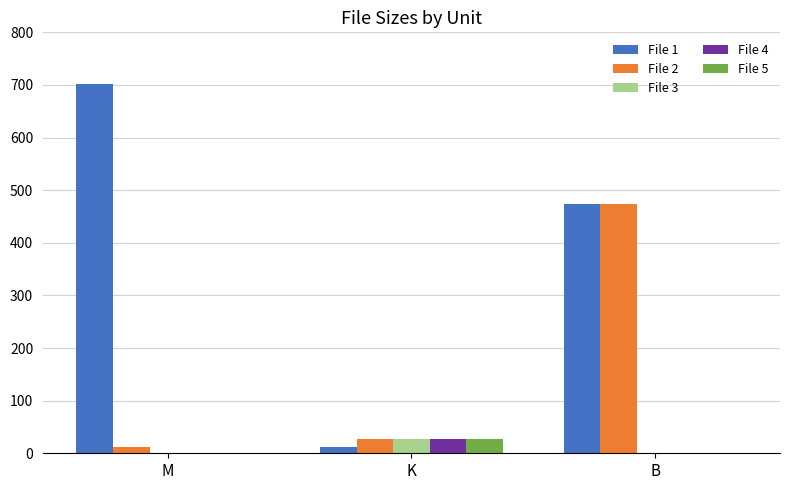

The value of File 1 at M is 346.1. True or false?

False